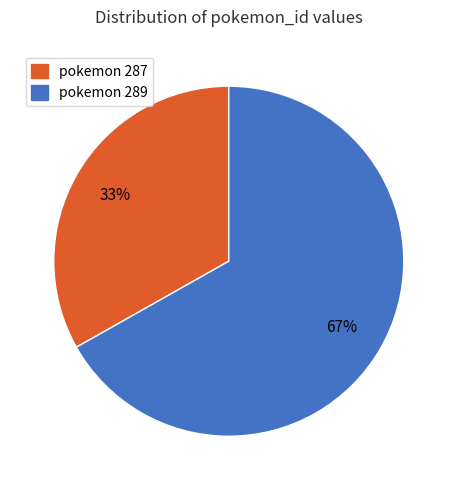

Does any single category account for the majority?

Yes